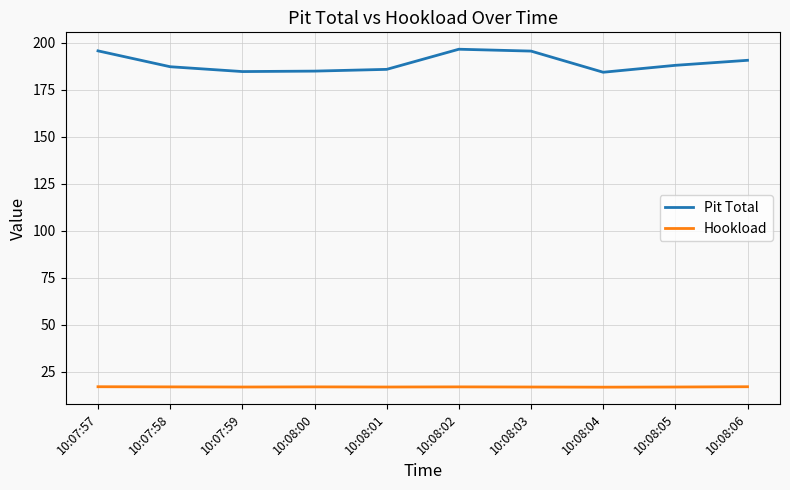

Which series has the largest range (max minus min)?

Pit Total